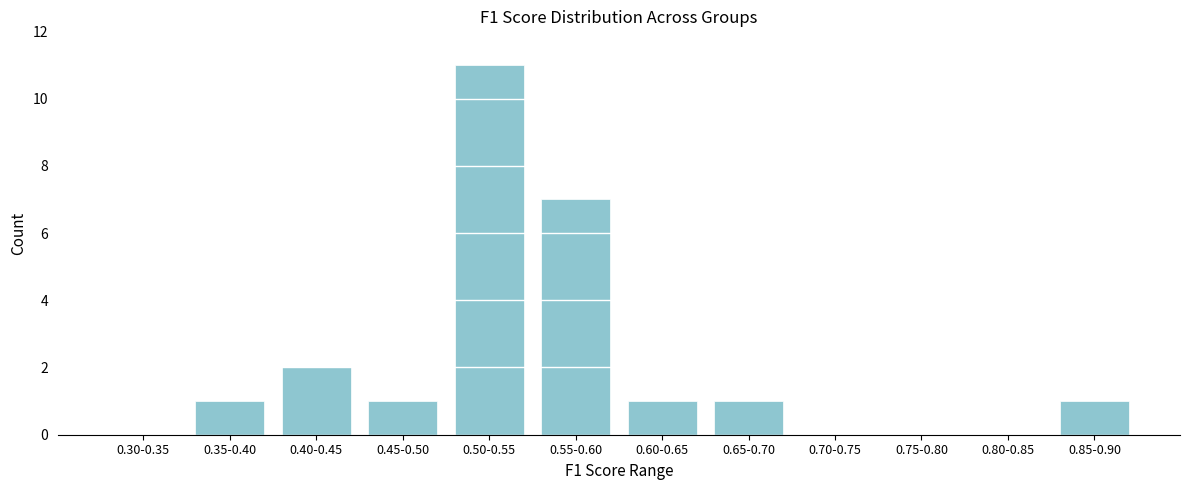

Reading right to left, extract all data points from this chart.

0.85-0.90=1	0.80-0.85=0	0.75-0.80=0	0.70-0.75=0	0.65-0.70=1	0.60-0.65=1	0.55-0.60=7	0.50-0.55=11	0.45-0.50=1	0.40-0.45=2	0.35-0.40=1	0.30-0.35=0